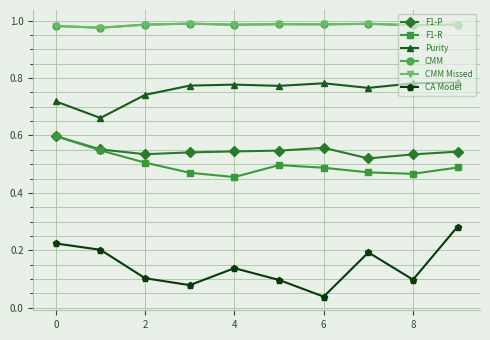

True or false: F1-P and CA Model intersect in this chart.

False